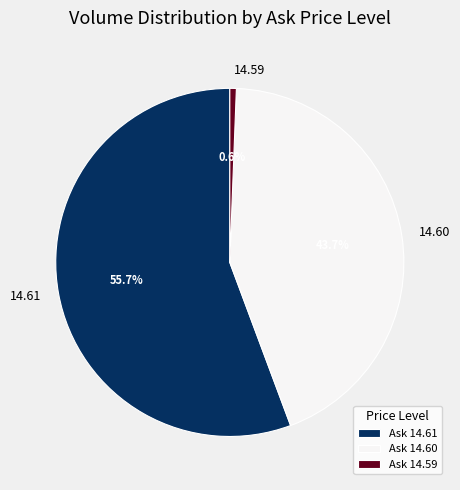

Does any single category account for the majority?

Yes